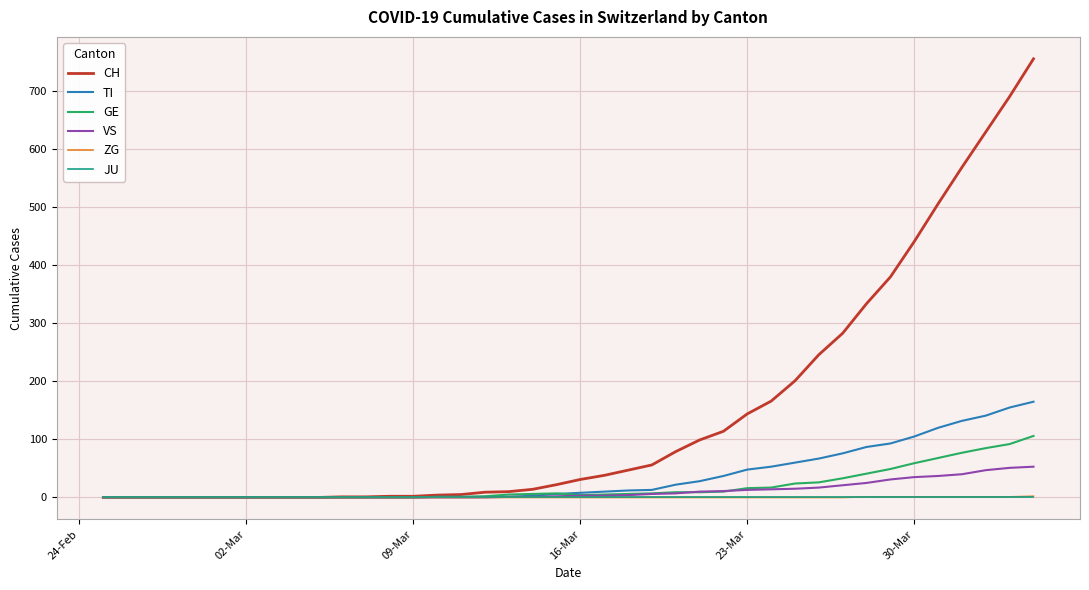

What is the maximum value shown in the chart?

756